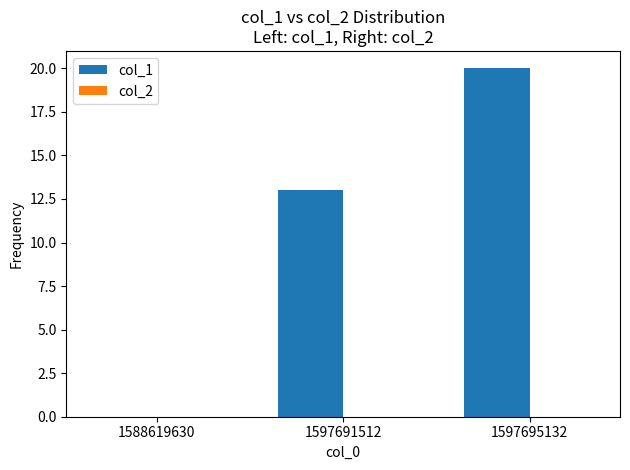

True or false: the data shows 29 at 1597695132.

False